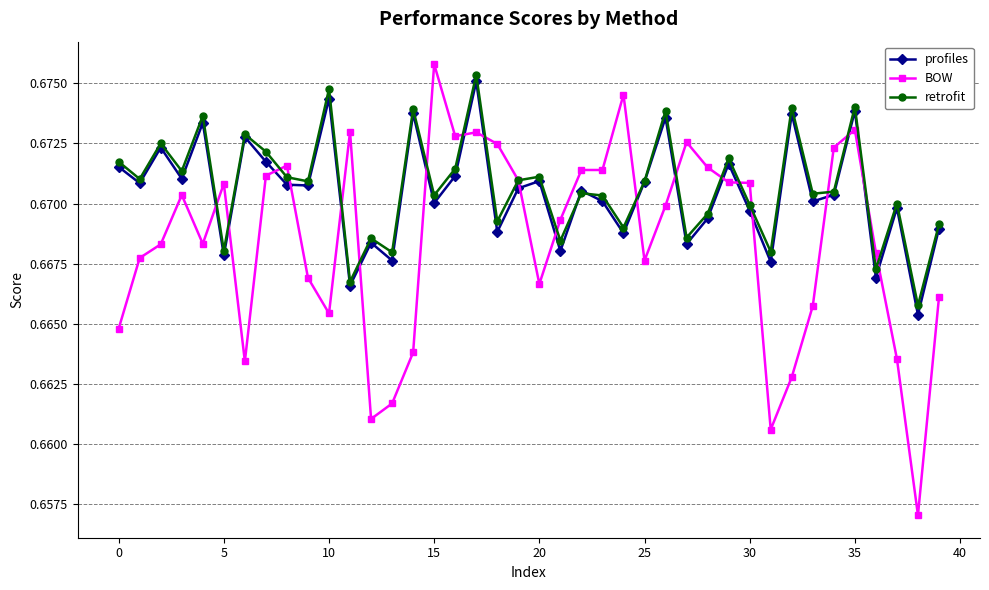

At how many categories does at least one series exceed 0?

40